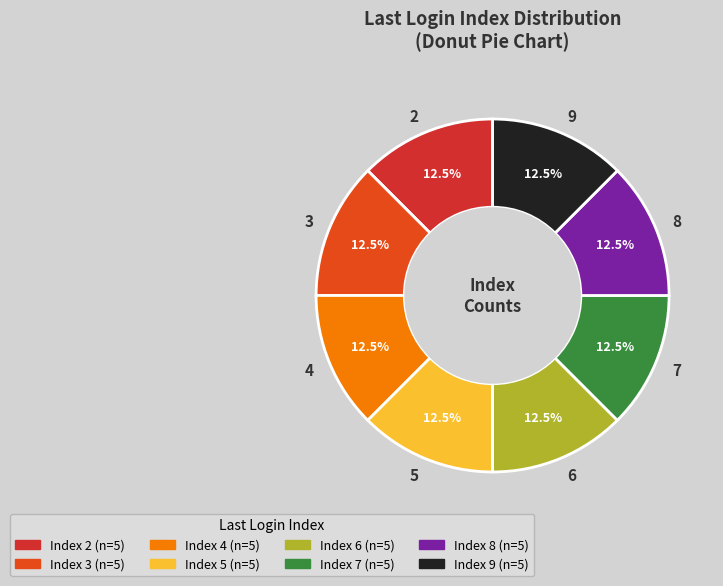

Does 8 represent more than half of the total?

No